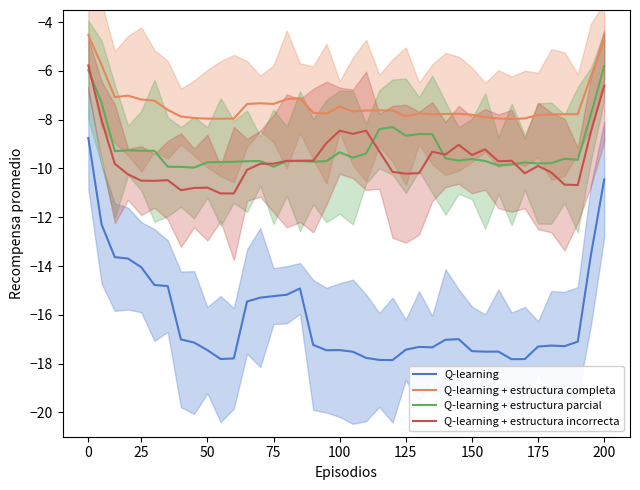

True or false: Q-learning + estructura parcial and Q-learning cross at least once.

False